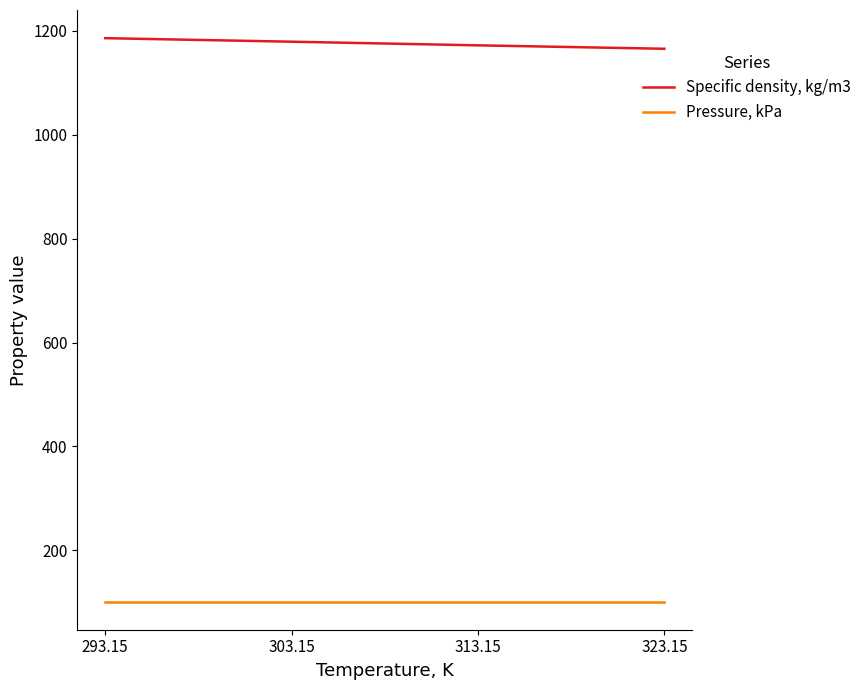

At how many categories does at least one series exceed 729?

4